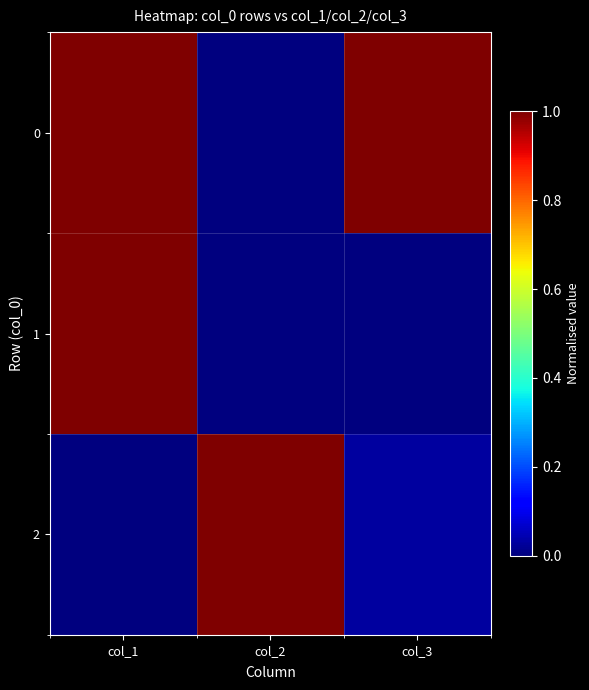

Which has a higher value, col_3 or col_2?

col_3